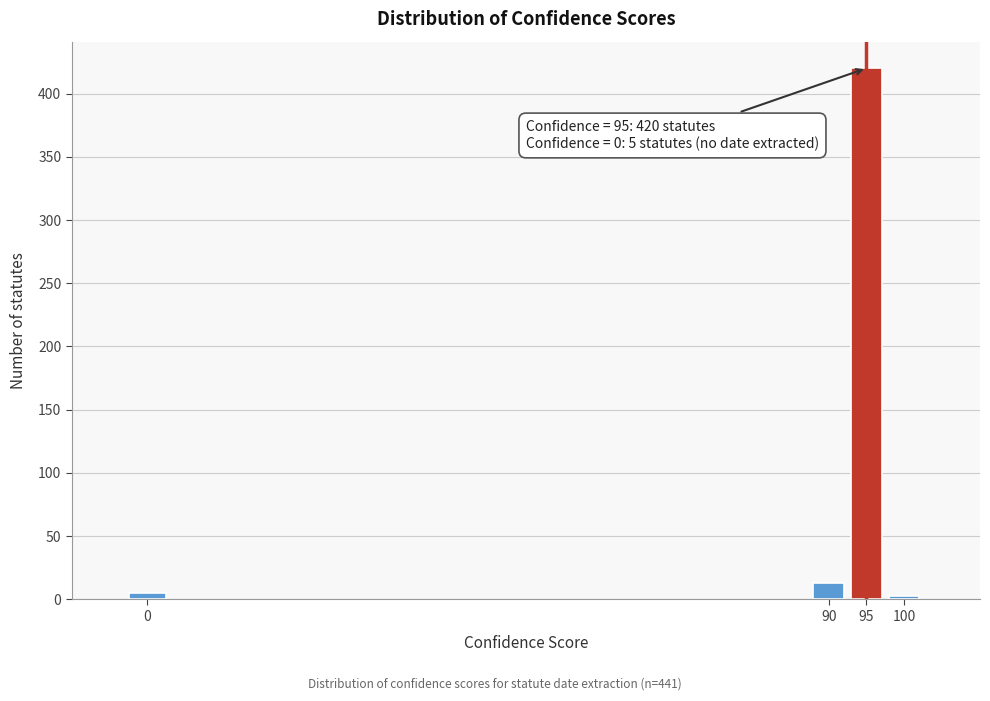

Reading left to right, what are all the values shown in this chart?

5	13	420	3